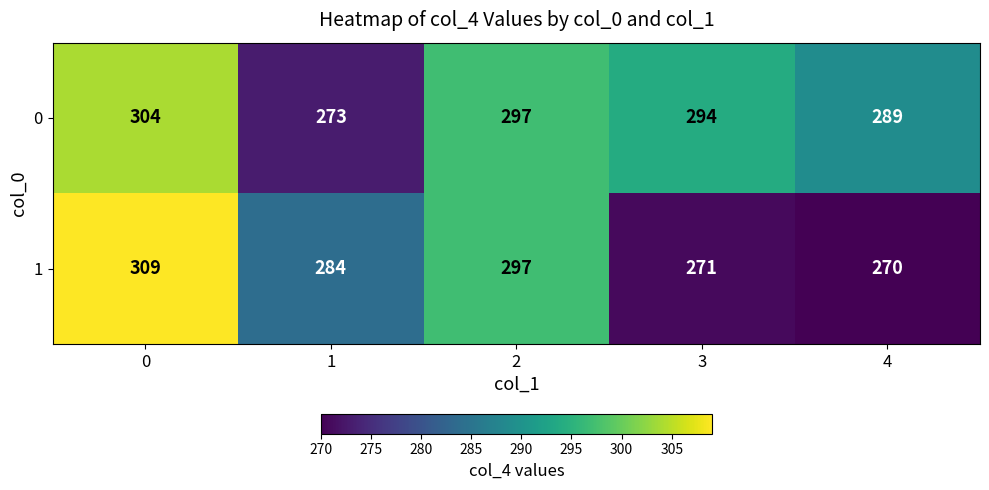

At which category does the chart reach its minimum across all series?

4